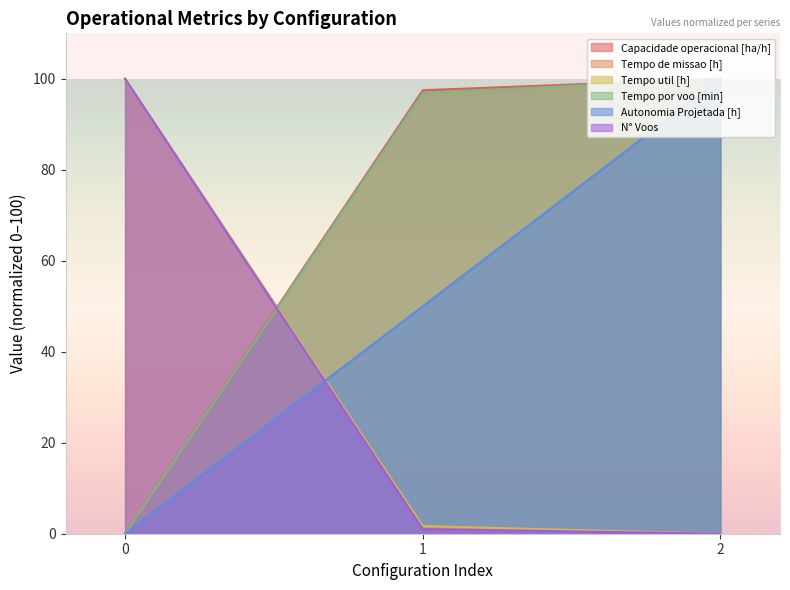

What is the difference between the highest and lowest values at 1?

96.5